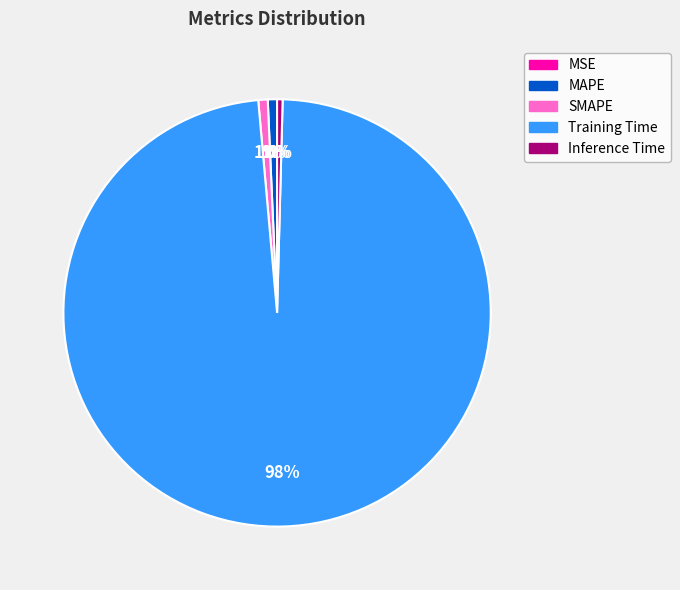

Is it true that MAPE is 1% of the pie?

True